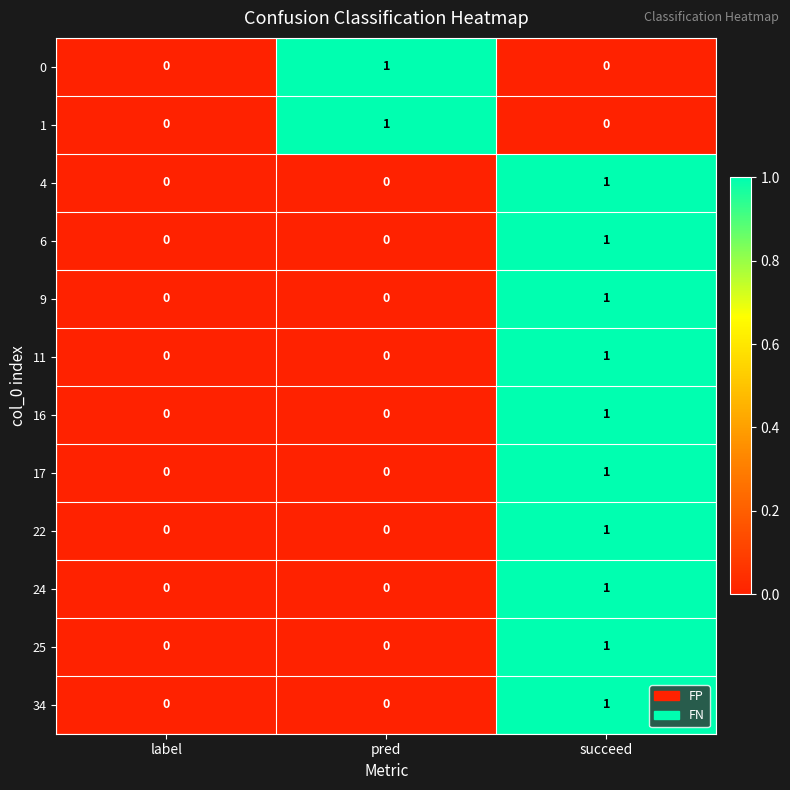

Is it true that 34 equals 1 at succeed?

True